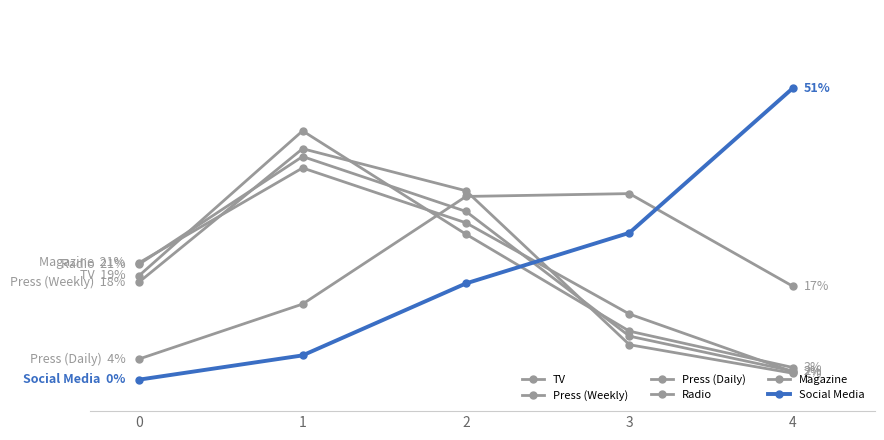

What is the value of the Press (Daily) point at the 2nd from the left?

13.7